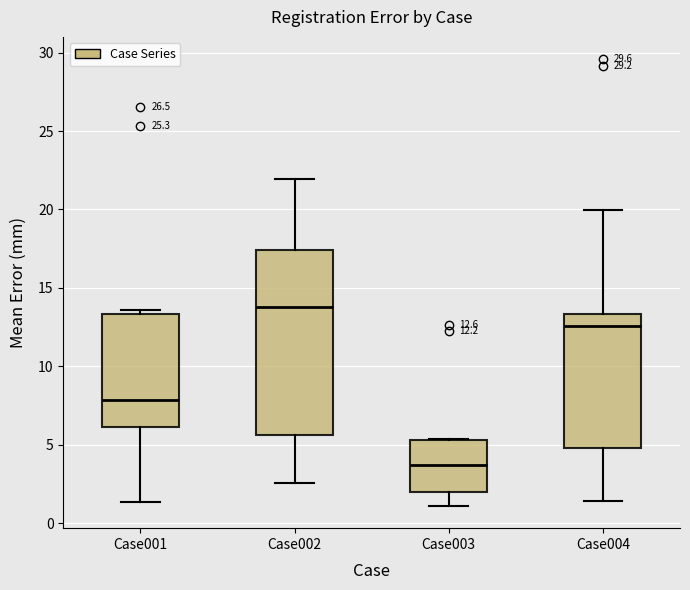

Which box is the tallest, from its lower edge to its upper edge?

Case002